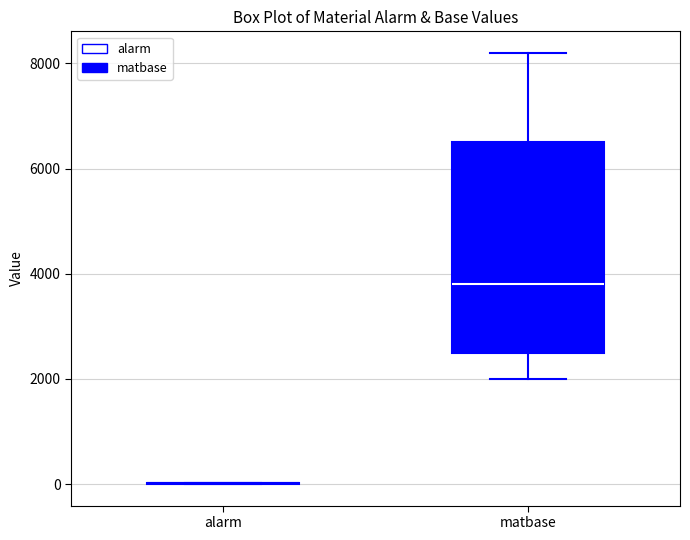

Comparing the boxes themselves (not the whiskers), which one is the tallest?

matbase